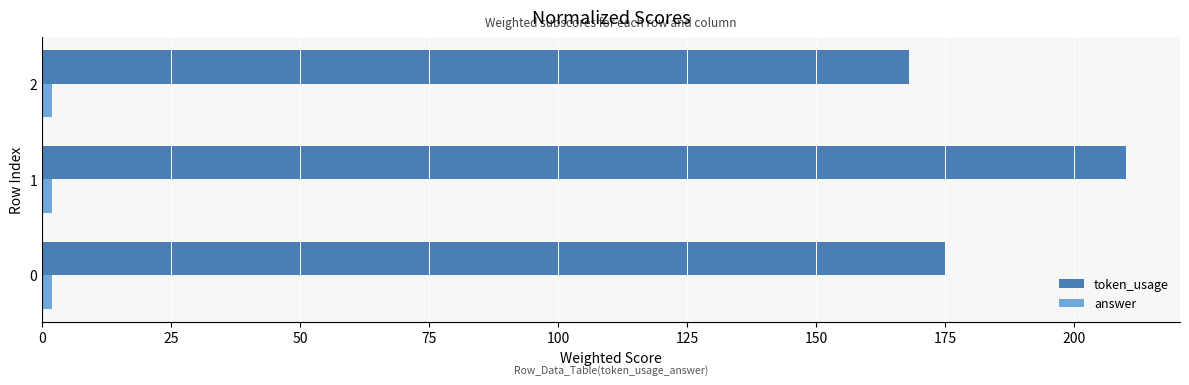

What is the maximum value for token_usage?

210